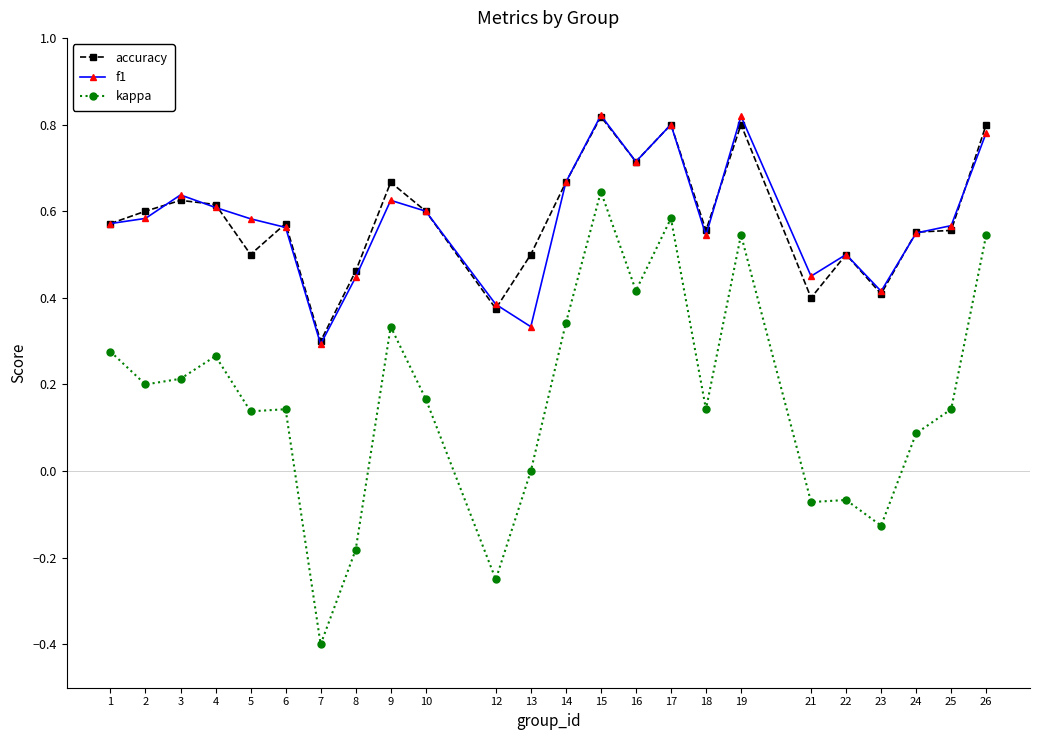

True or false: accuracy and f1 intersect in this chart.

True